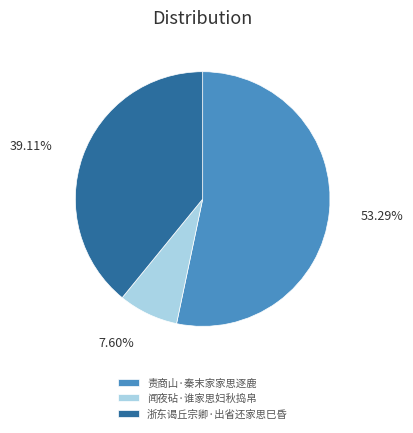

What percentage is NOT represented by 闻夜砧·谁家思妇秋捣帛?

92.4%